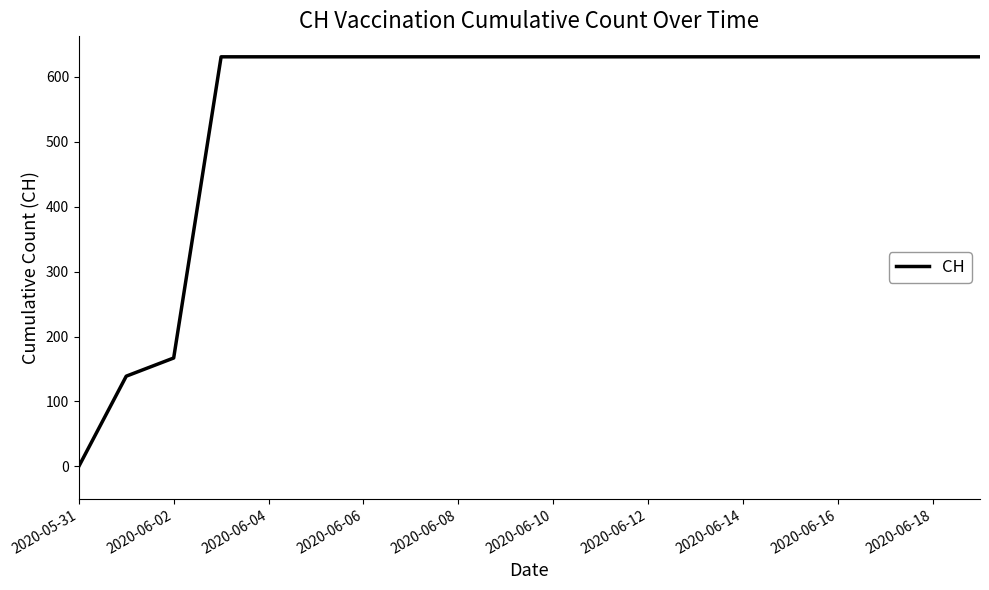

What is the difference between the maximum and minimum values?

631